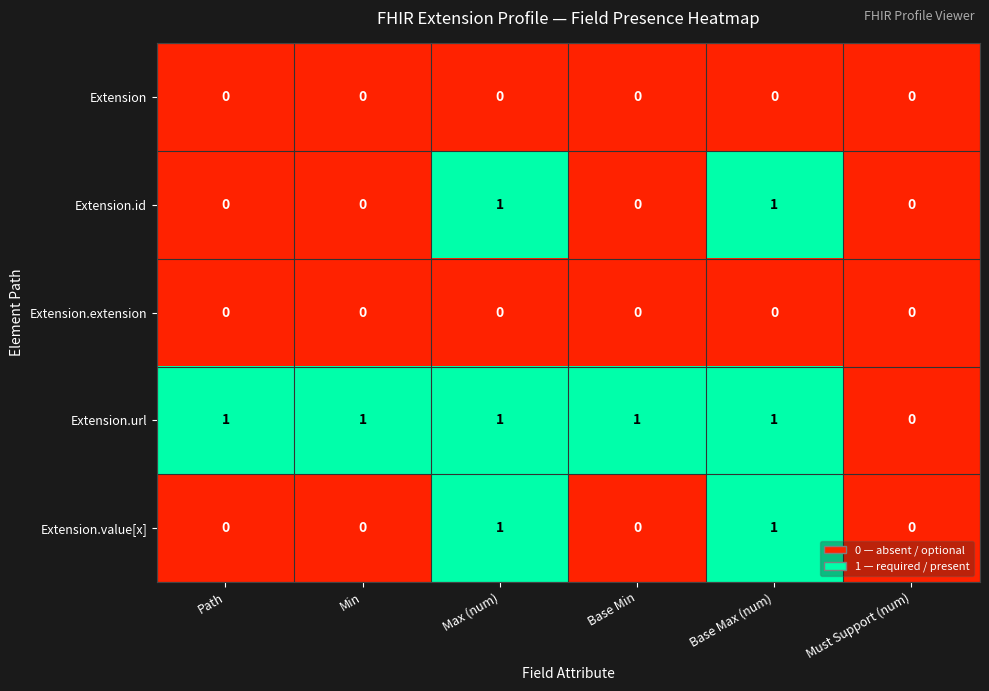

Reading right to left, transcribe all the data shown in this chart.

Extension: 0	0	0	0	0	0
Extension.id: 0	1	0	1	0	0
Extension.extension: 0	0	0	0	0	0
Extension.url: 0	1	1	1	1	1
Extension.value[x]: 0	1	0	1	0	0